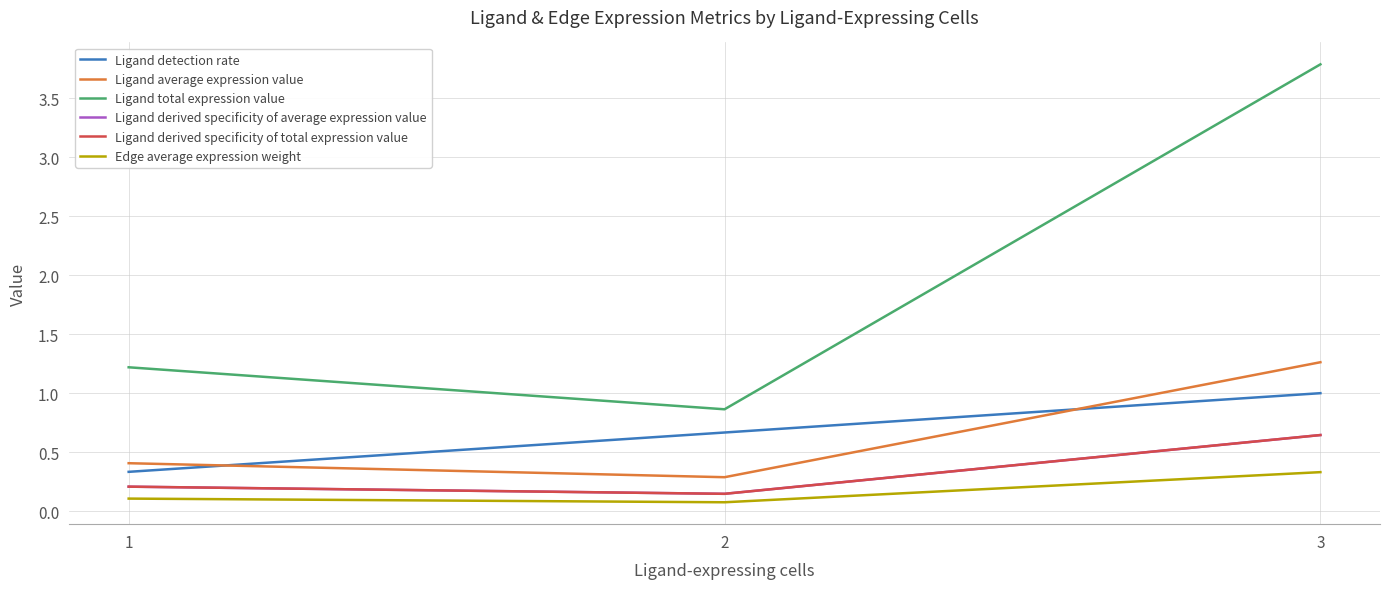

At which category is the sum across all series the highest?

3